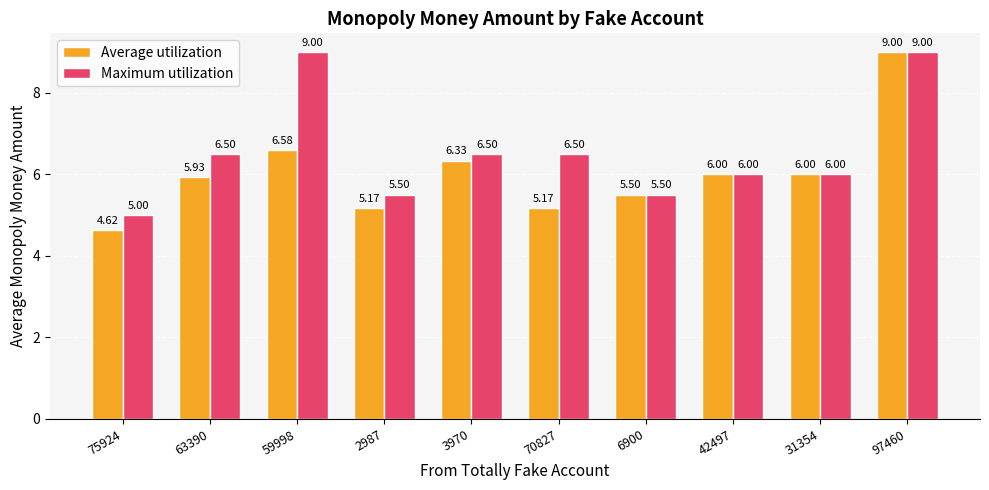

What position from the left is 2987?

4